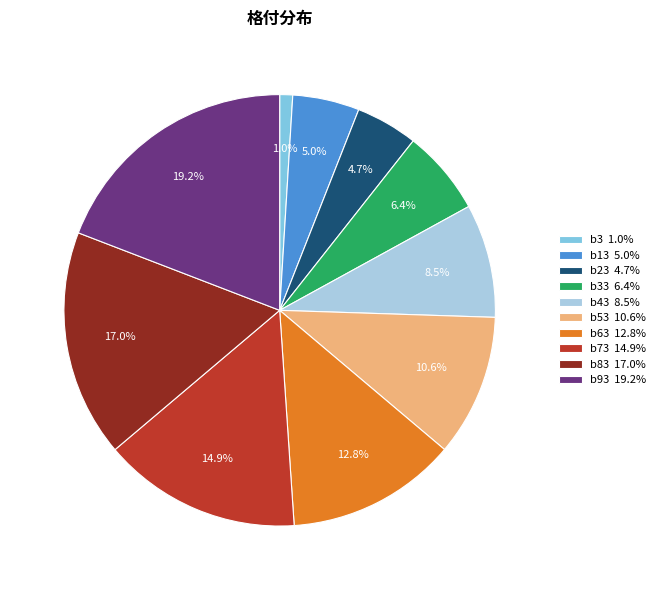

Count the number of slices in the pie.

10